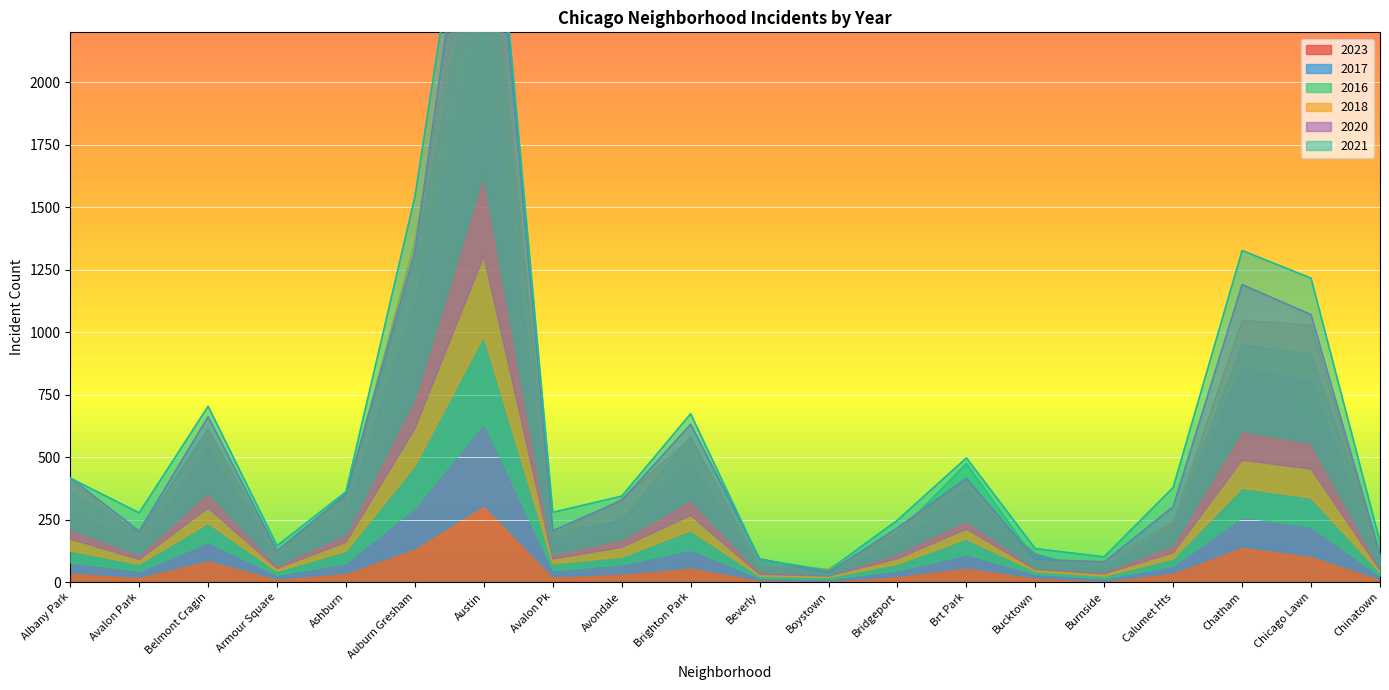

The 2023 series shows 589 at Brt Park. True or false?

False